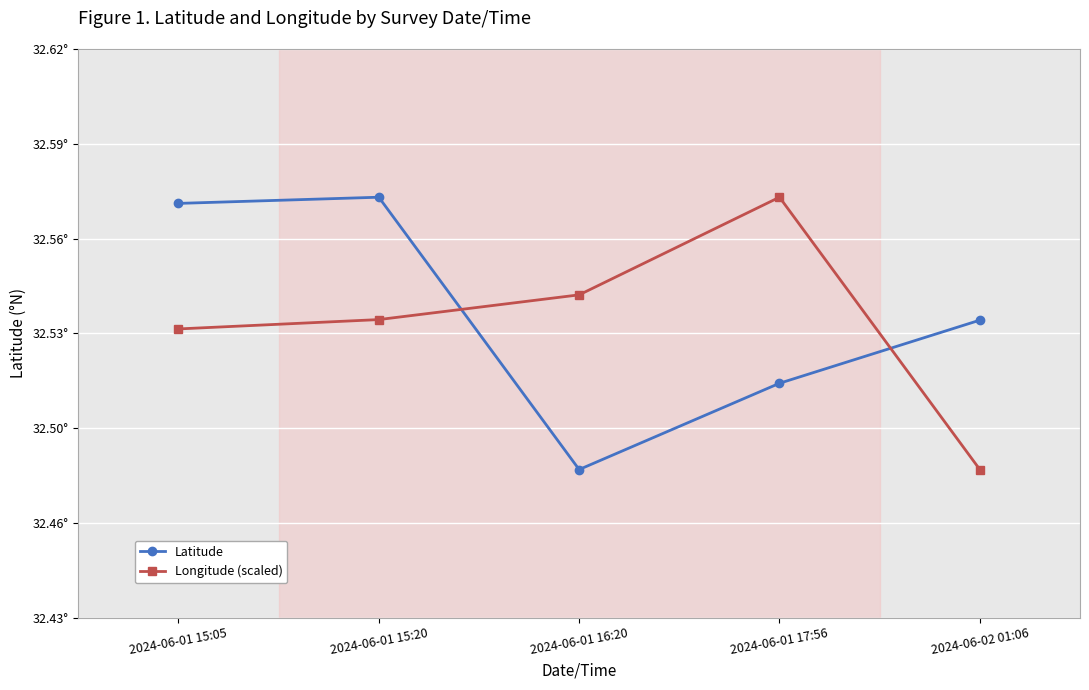

What is the average value of the Latitude series?

32.5